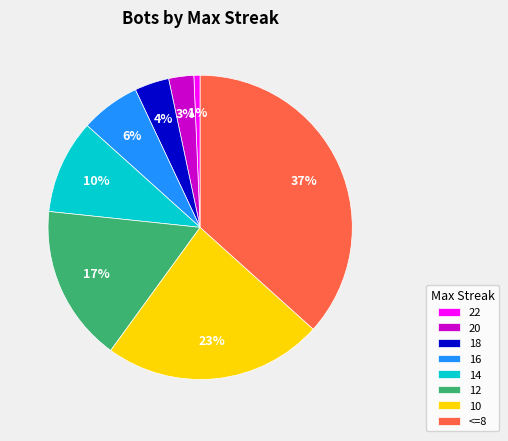

Do 18 and 16 together represent more than half of the pie?

No